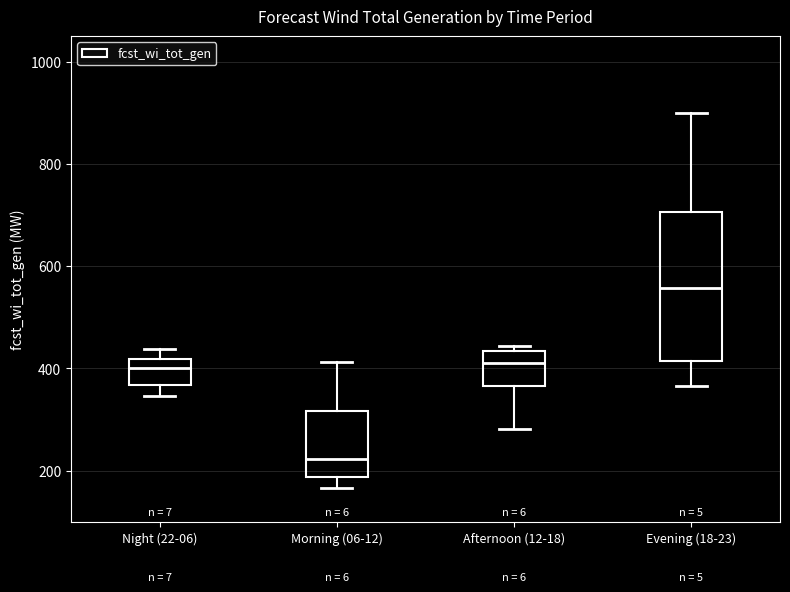

Where is the upper edge of the box for Afternoon (12-18) on the y-axis? The values are not printed on the chart, so give them approximately, as read against the axis.

440